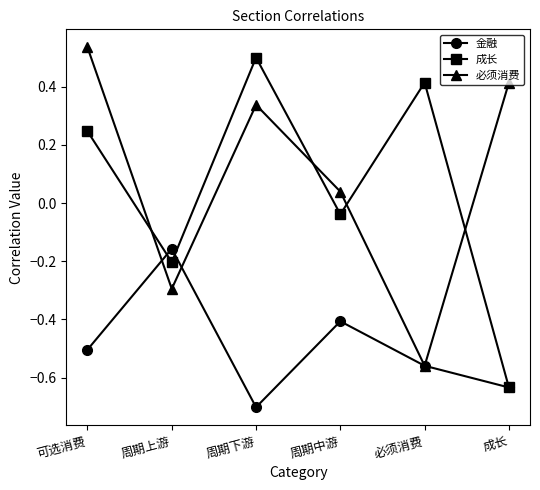

What is the label of the 4th point from the left?

周期中游